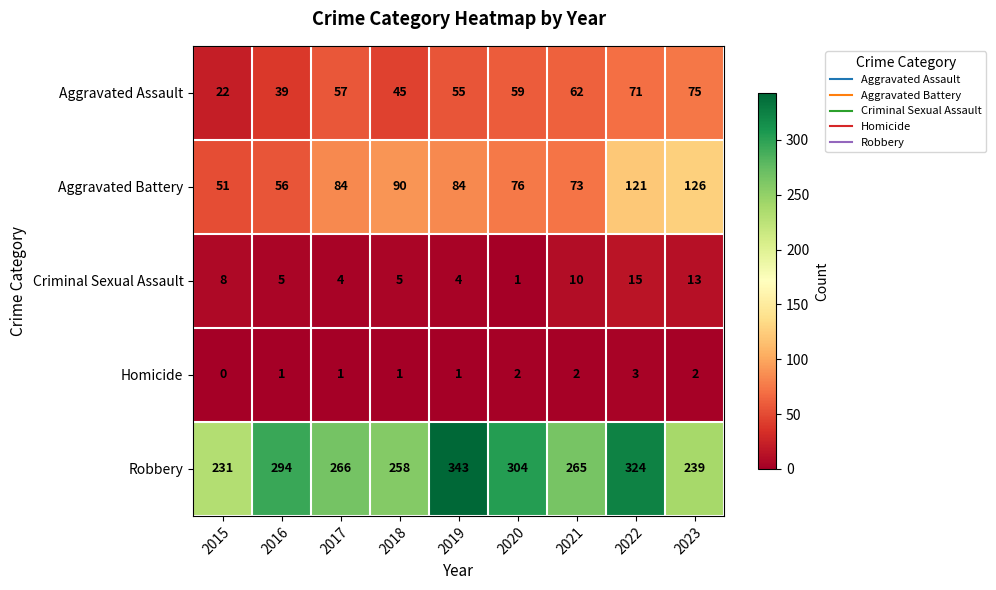

The value of Aggravated Battery at 2017 is 113. True or false?

False